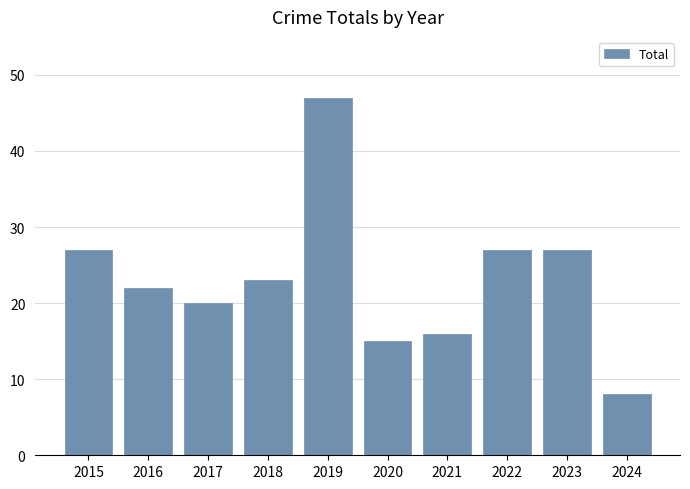

What is the change in value from 2022 to 2024?

-19